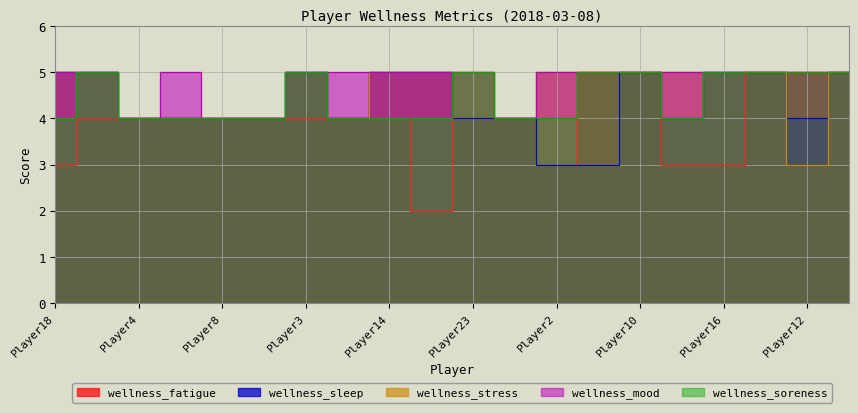

True or false: wellness_sleep and wellness_mood intersect in this chart.

False